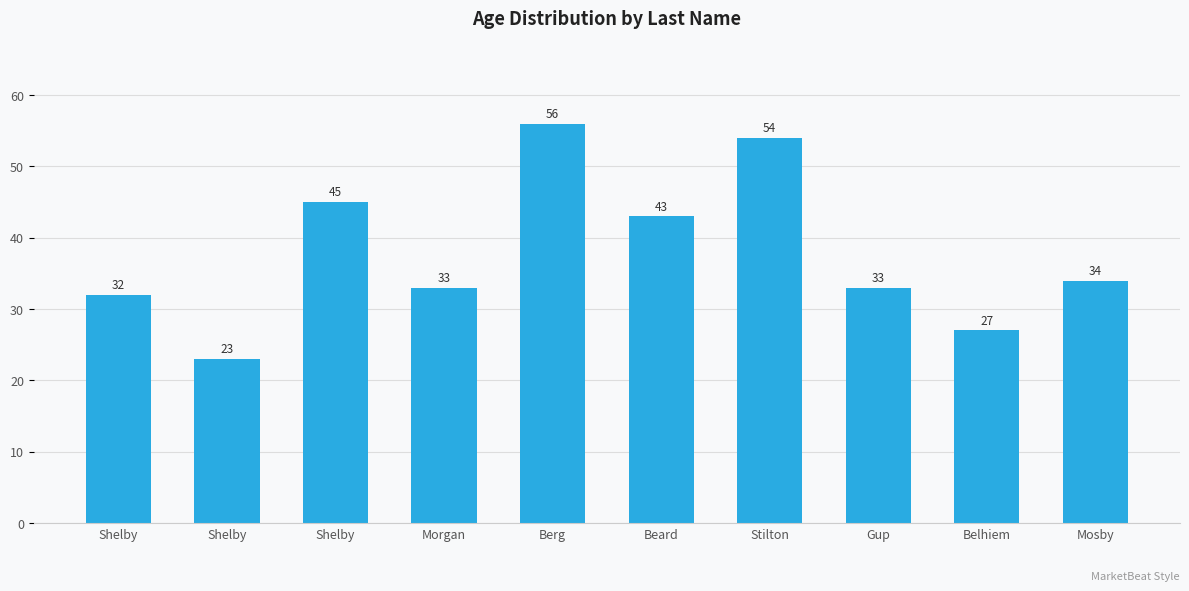

Where is the data nearest to the value 39?

Beard